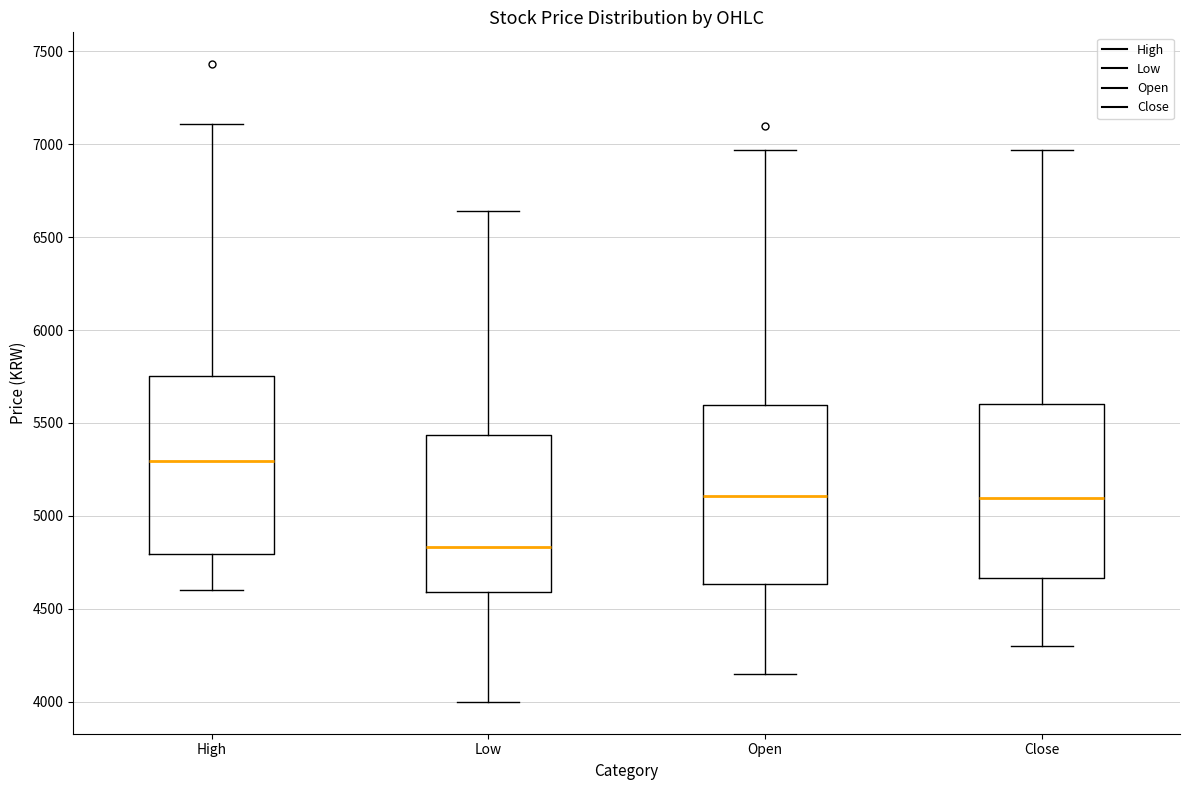

Where is the lower edge of the box for High on the y-axis? The values are not printed on the chart, so give them approximately, as read against the axis.

4800